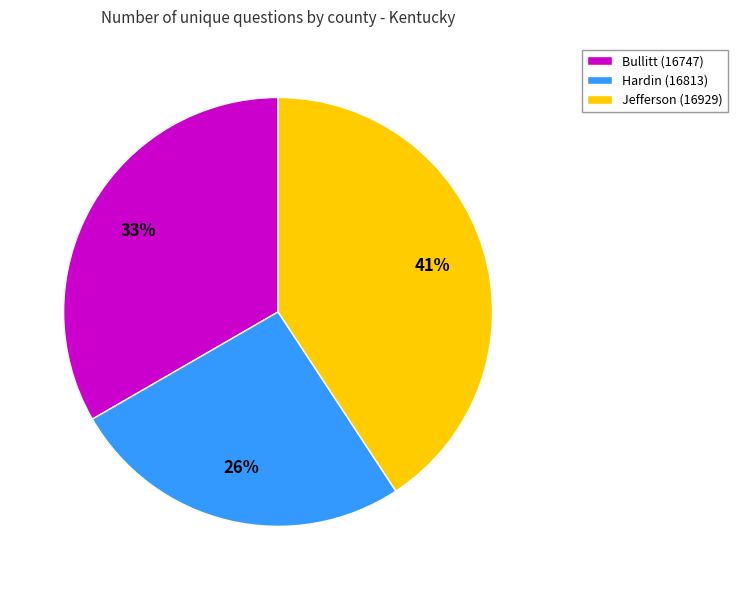

Is Jefferson (16929) the majority of the pie?

No